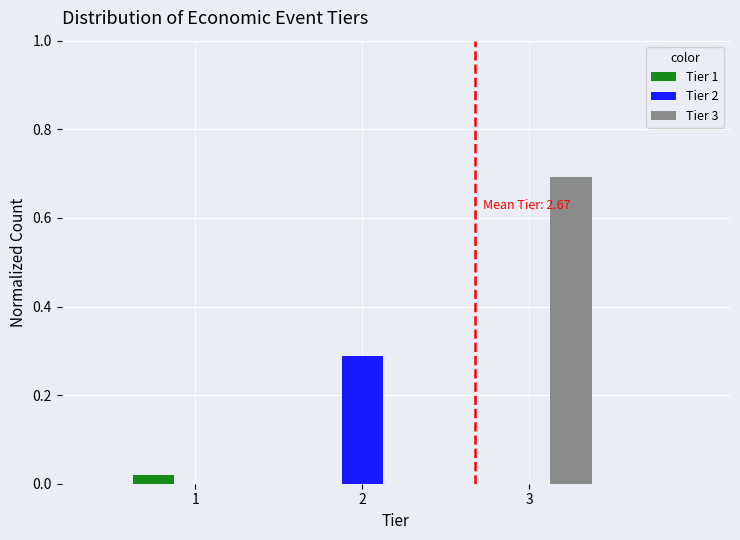

In the Tier 3 series, which range on the x-axis has the tallest bar?

2.5 to 3.5